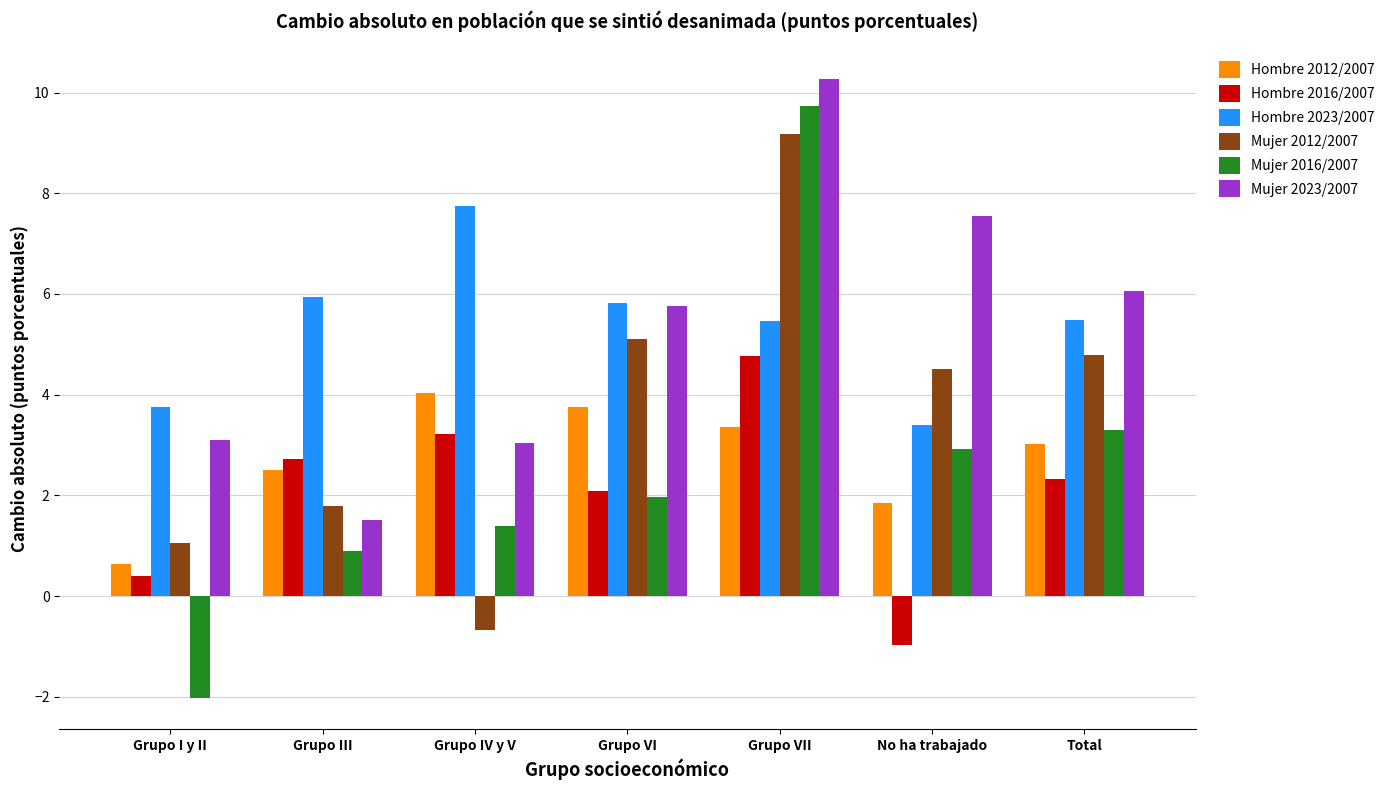

True or false: Hombre 2012/2007 has a value of 0.9 at Grupo III.

False